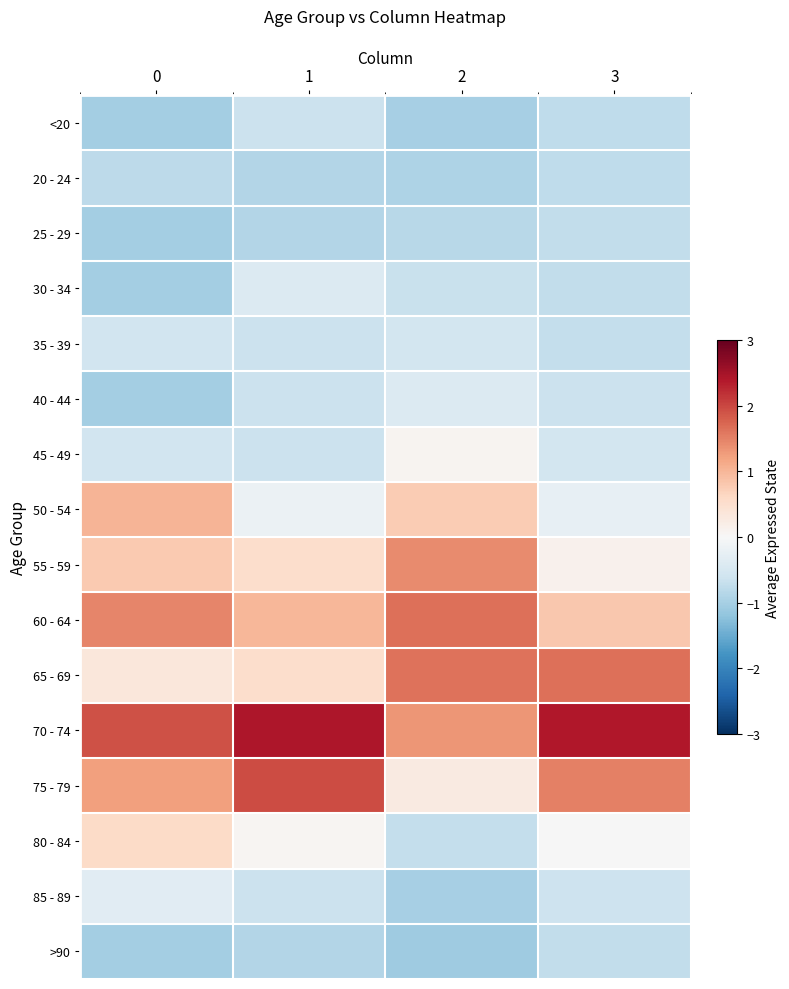

Which category has the highest value across all series?

1